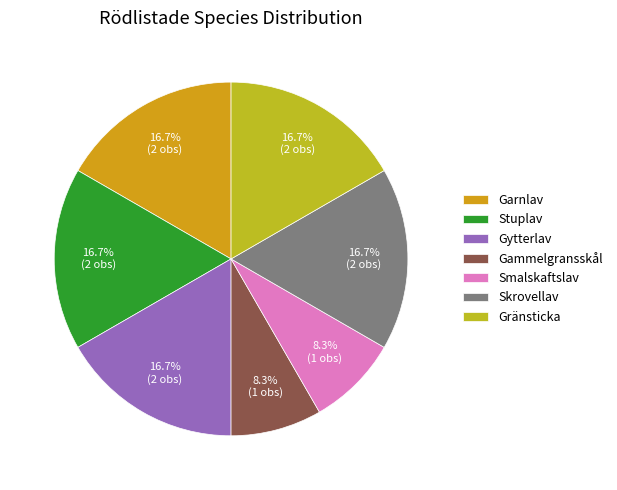

True or false: Gammelgransskål accounts for 23% of the total.

False